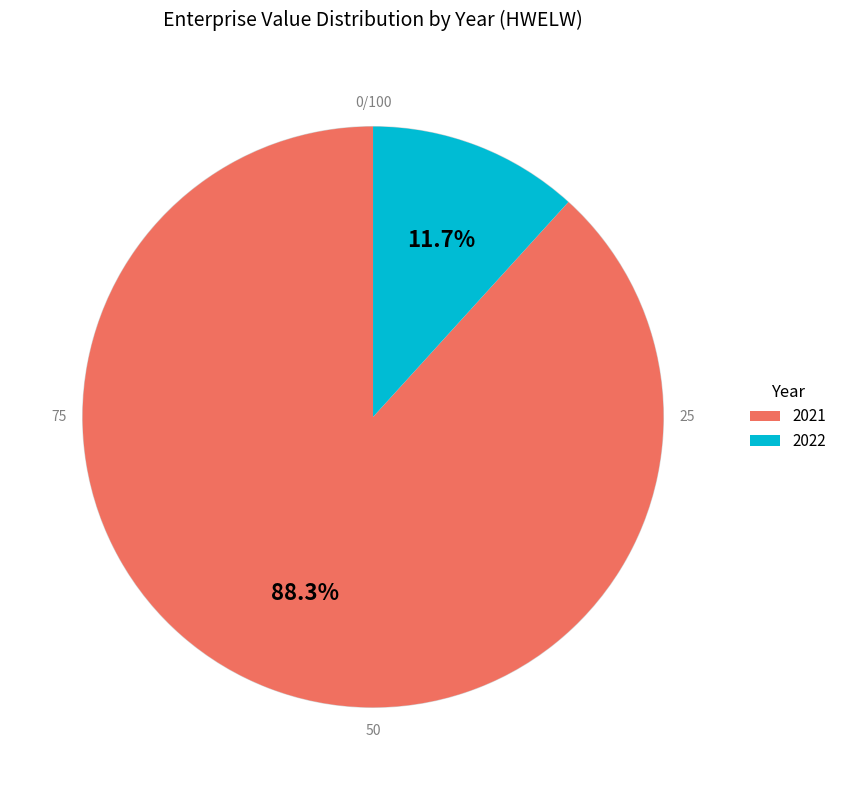

Rank the categories by value from highest to lowest.

2021, 2022